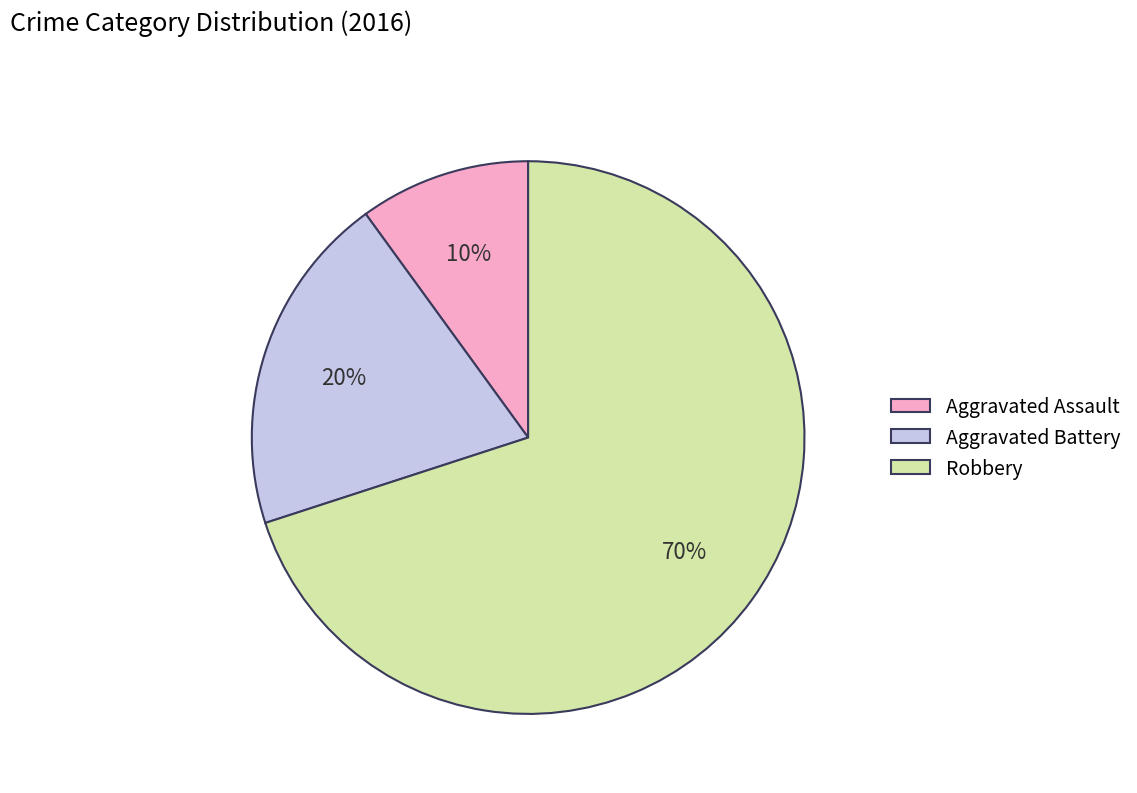

Between Aggravated Battery and Aggravated Assault, which is larger?

Aggravated Battery